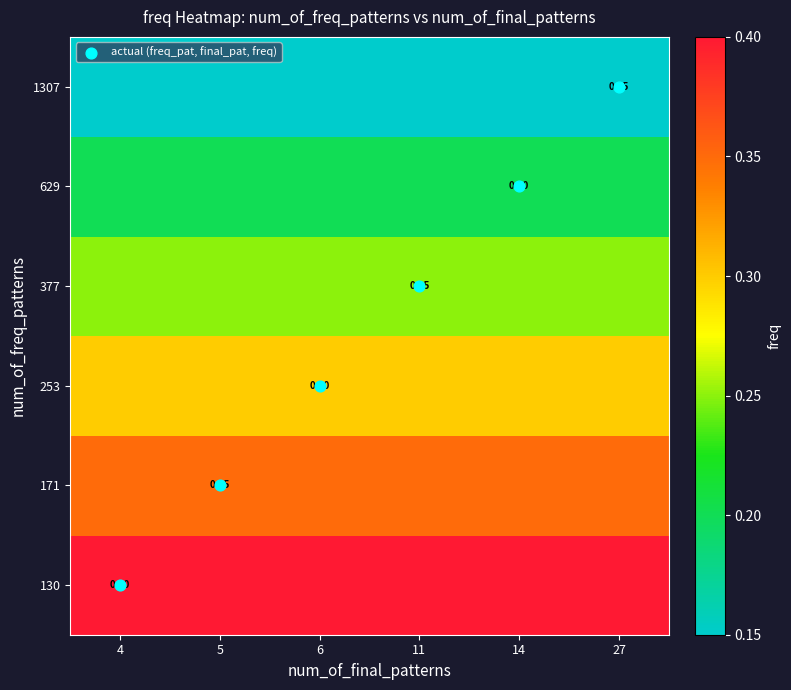

How many data points does each series have?

6